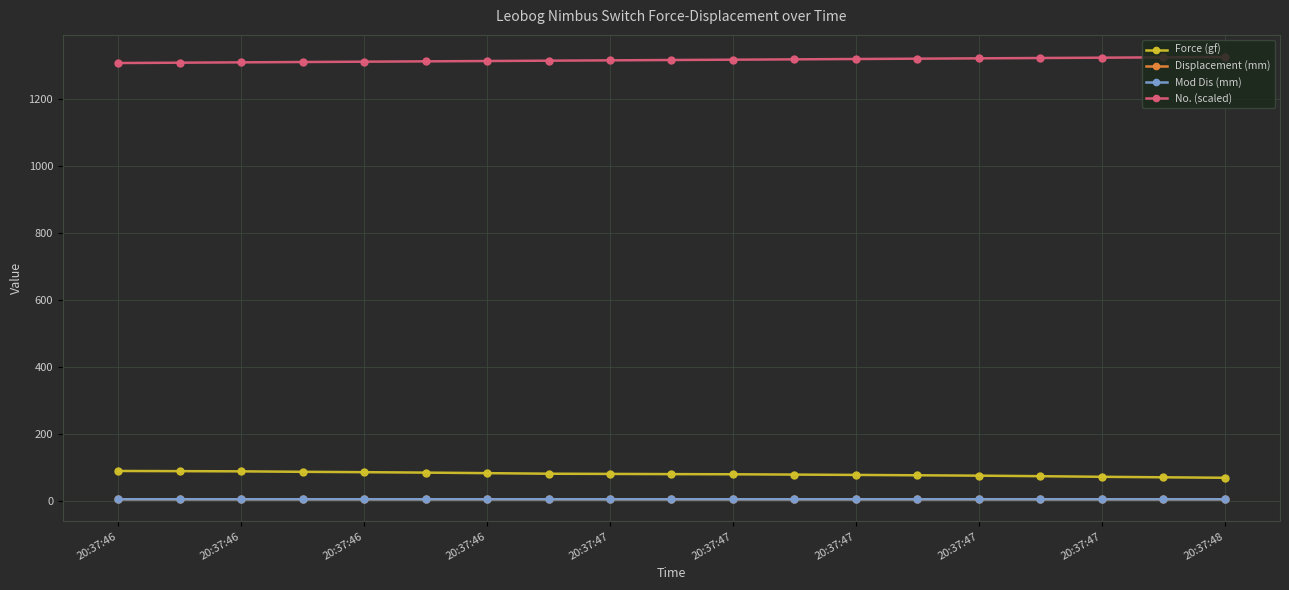

Does the chart have visible grid lines?

Yes